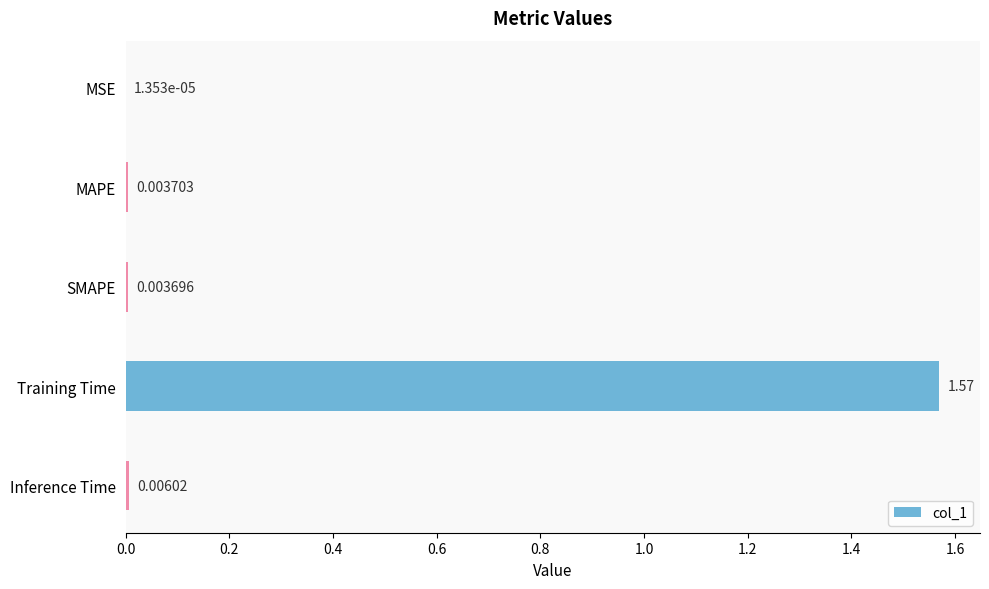

Where is the data nearest to the value 0?

MSE